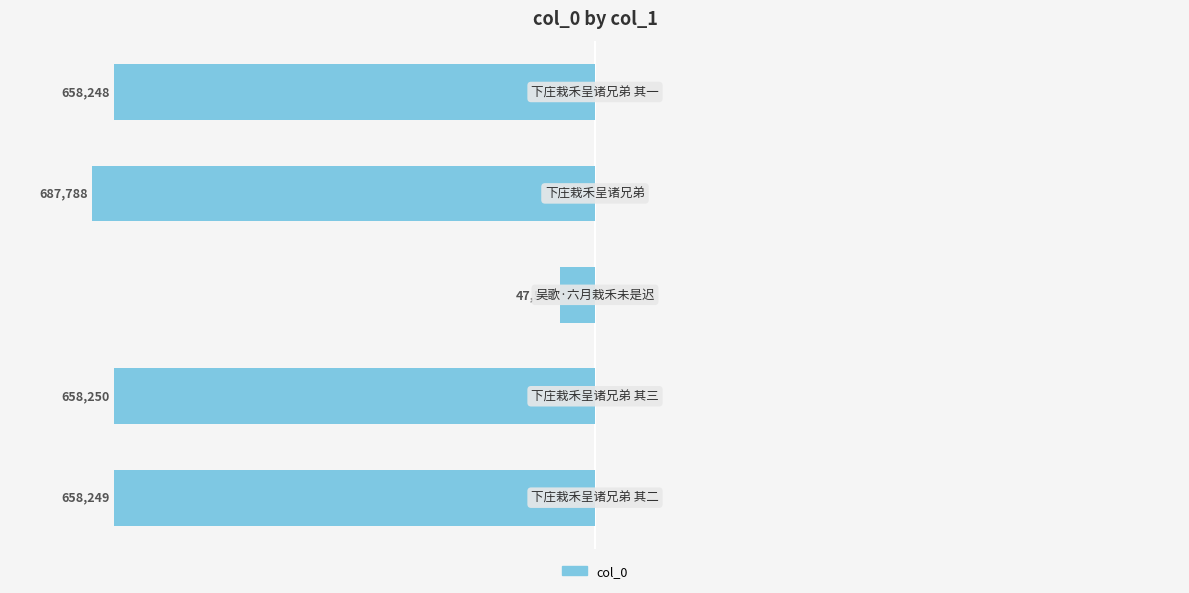

Does the chart contain any negative values?

Yes